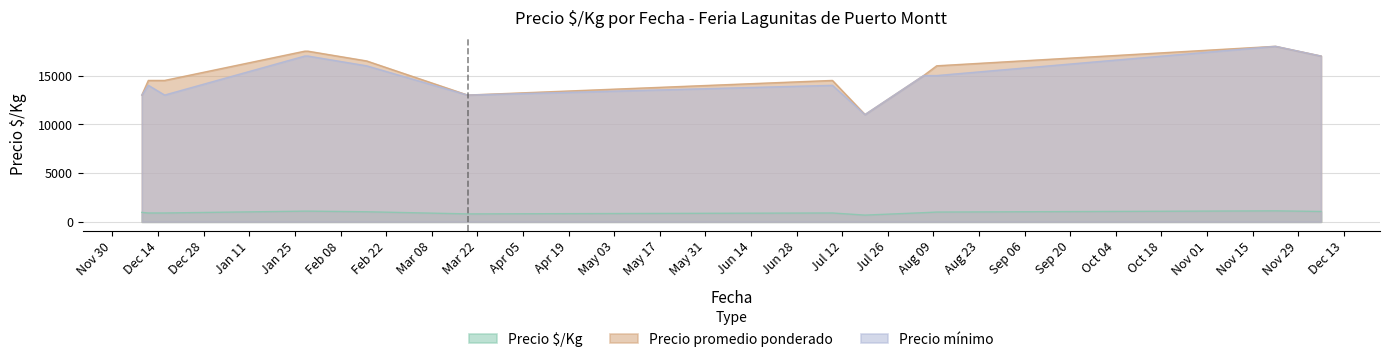

At which label is Precio $/Kg closest to 906?

2020-12-11